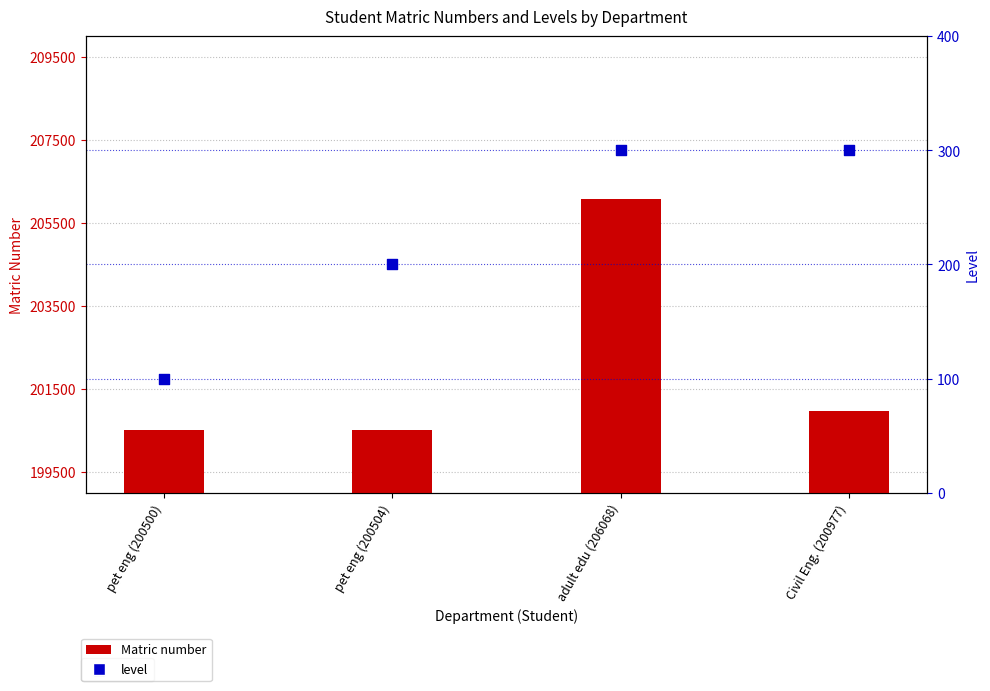

Which series contains the lowest Y value?

level